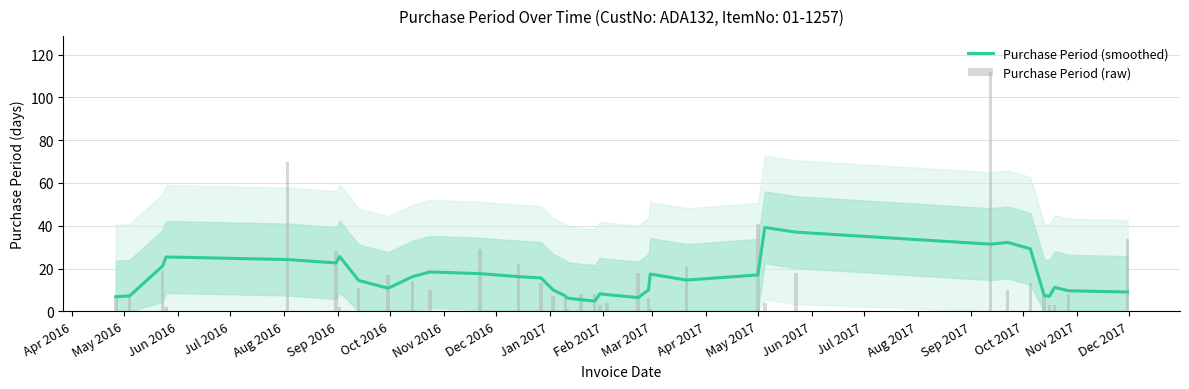

What is the highest value of the Purchase Period (smoothed) series?

39.2